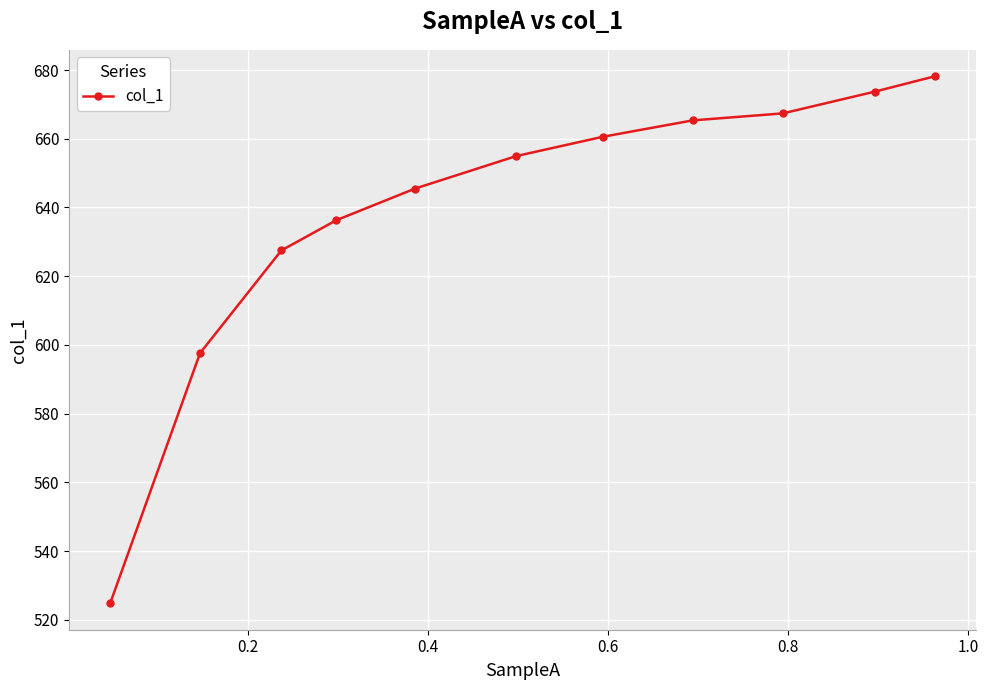

Reading left to right, list all the values displayed in this chart.

524.8	597.6	627.5	636.3	645.5	655.0	660.6	665.3	667.4	673.7	678.2